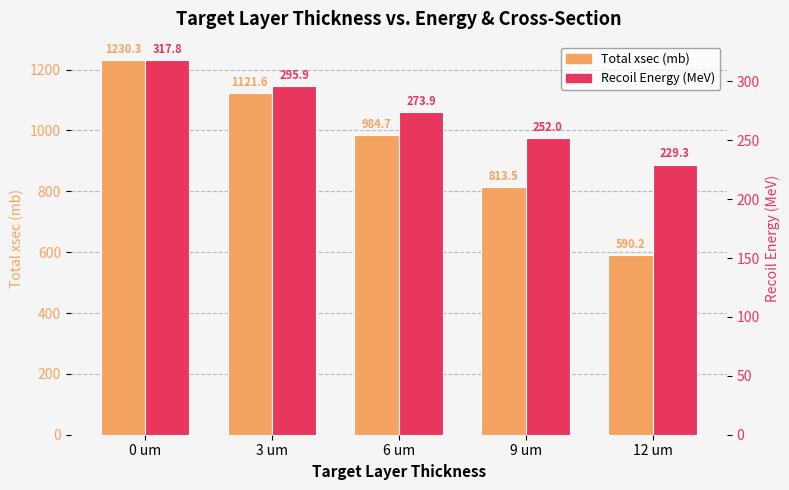

What is the average value of the Recoil Energy (MeV) series?

273.8